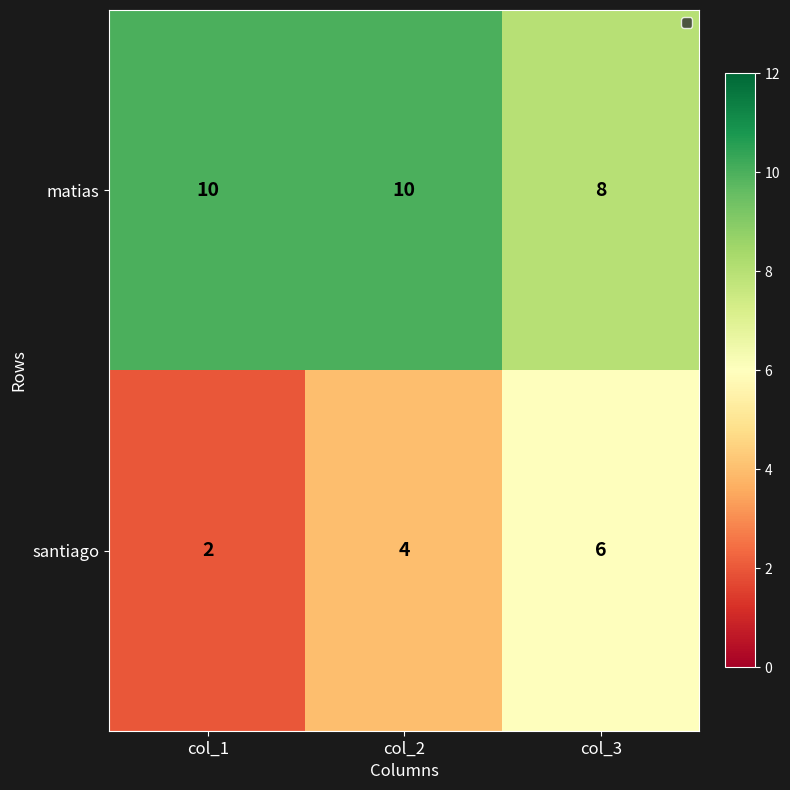

What is the difference between the maximum and minimum values in the santiago series?

4